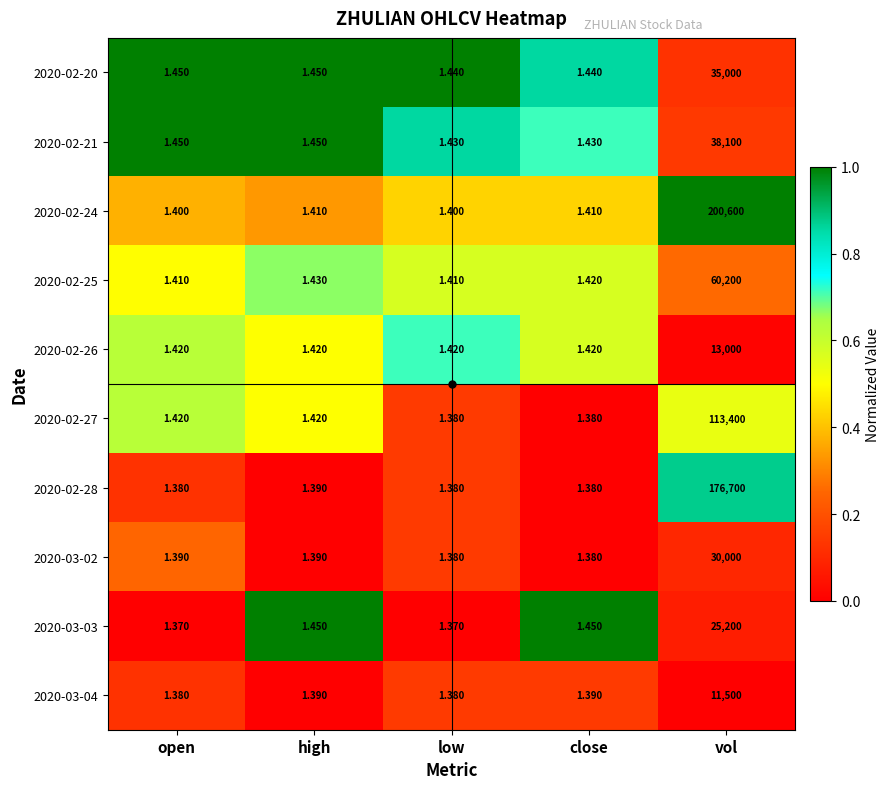

Where is 2020-02-28 nearest to the value 88350?

high